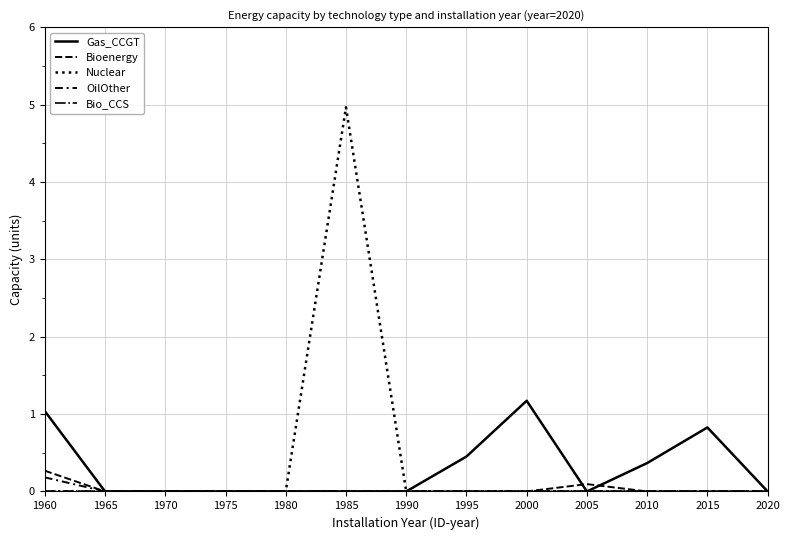

How many lines are shown in the chart?

5